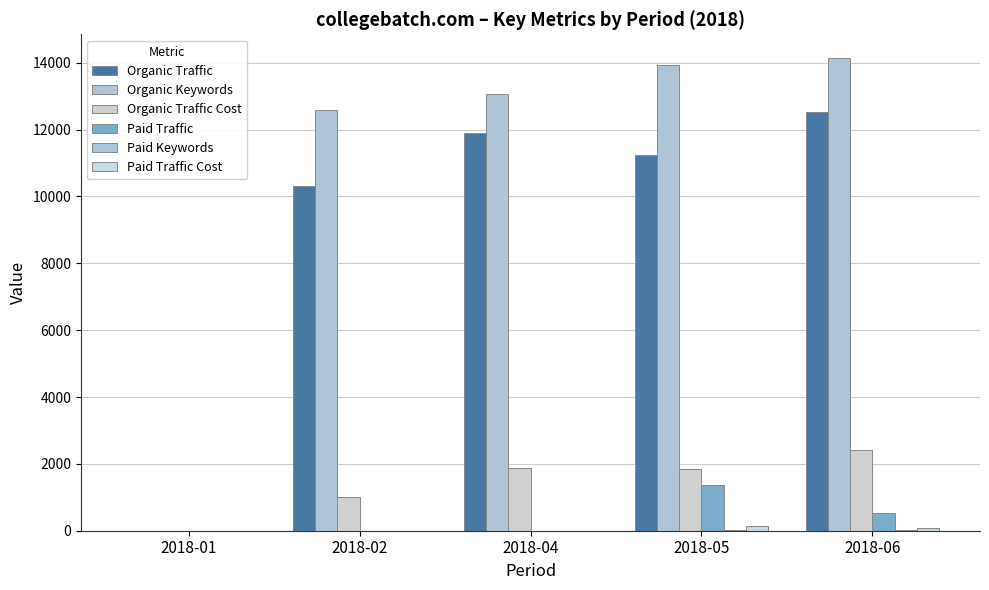

At how many categories does at least one series exceed 808?

4